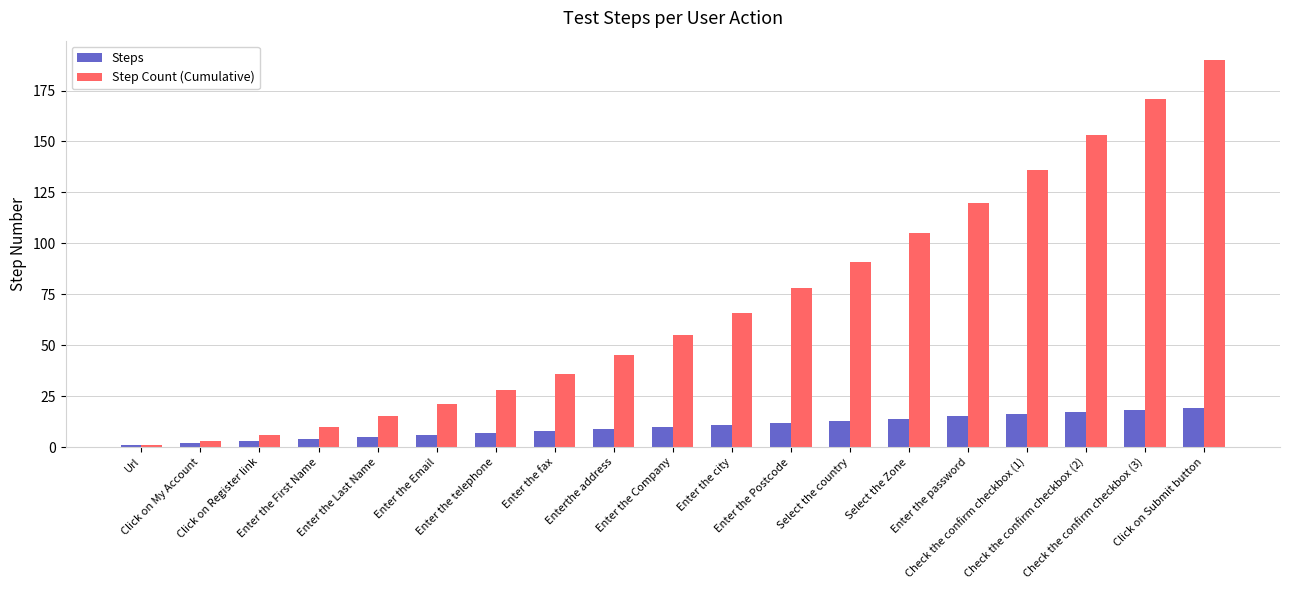

What is the difference between the Step Count (Cumulative) values at Select the Zone and Enter the Company?

50